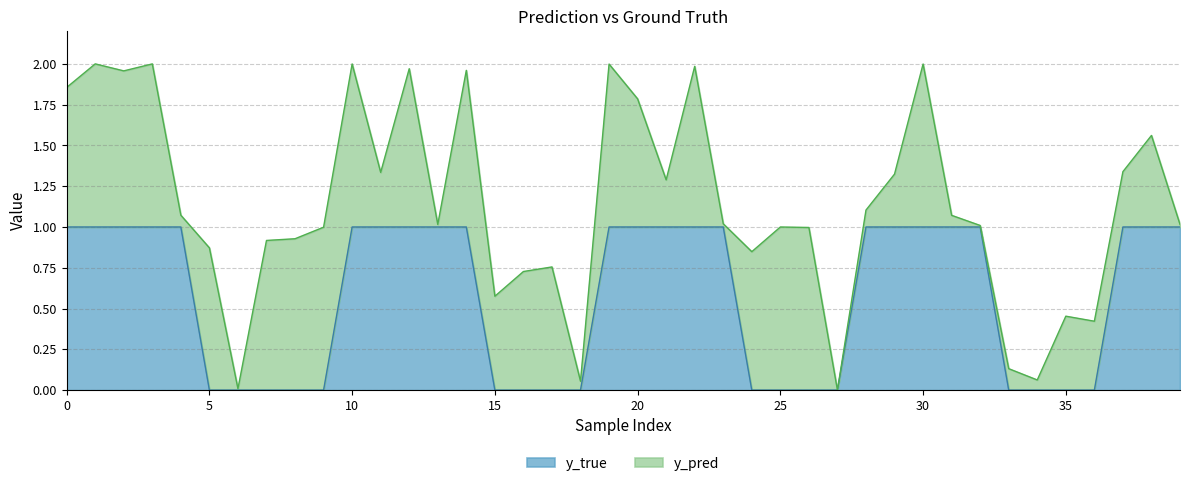

The value at 6 is 1. True or false?

False